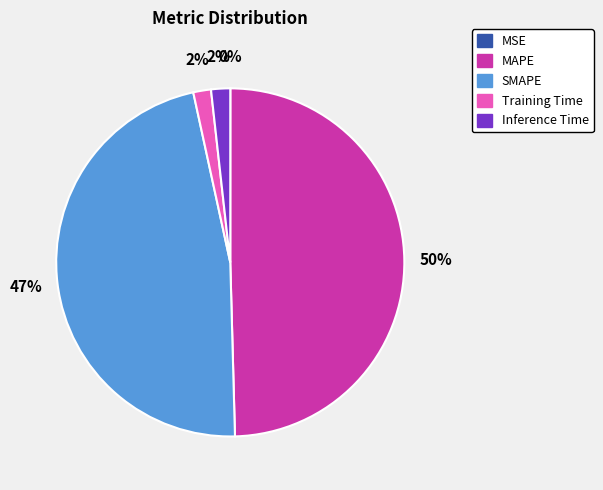

Between Inference Time and MAPE, which is larger?

MAPE